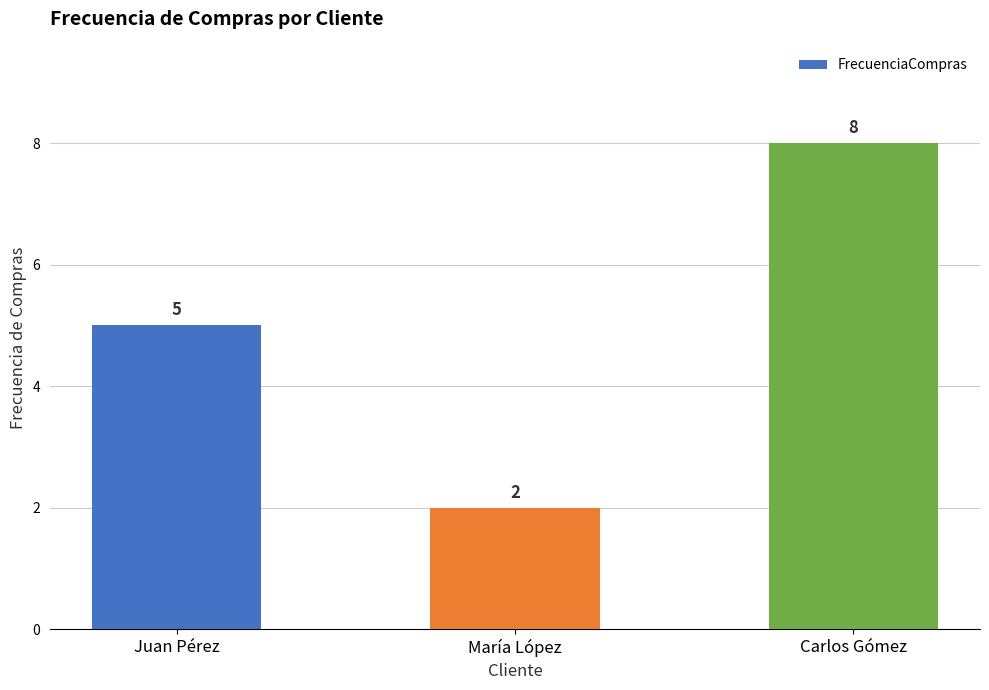

The chart shows a value of 7 at Juan Pérez. True or false?

False